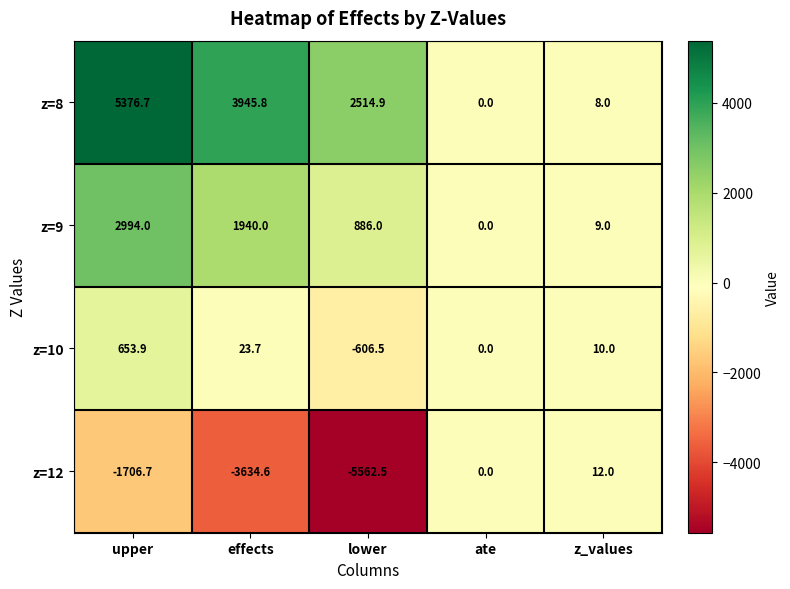

What is the sum of all z=12 values?

-10891.8